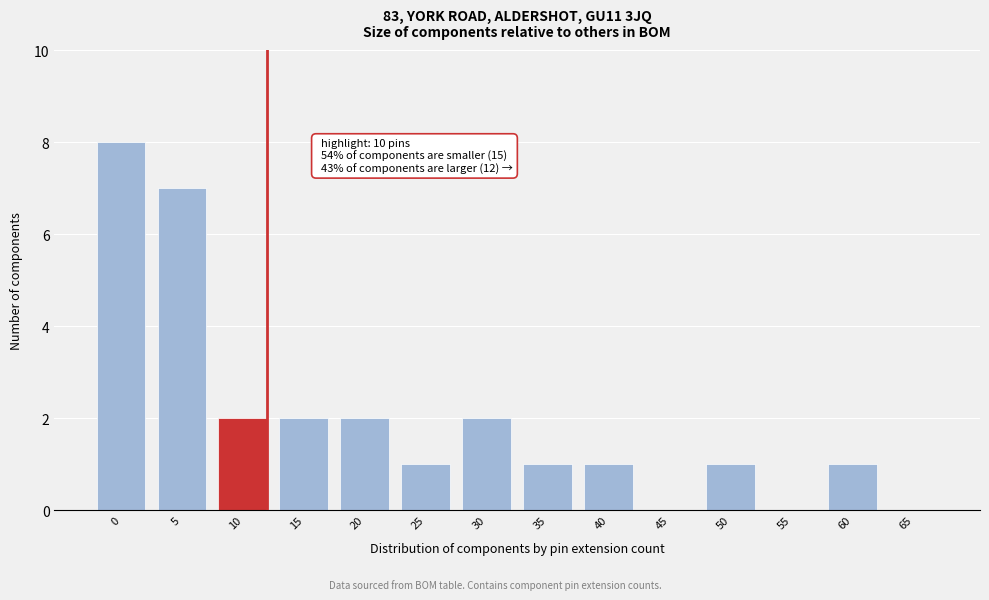

Reading left to right, transcribe all the data shown in this chart.

0=8	5=7	10=2	15=2	20=2	25=1	30=2	35=1	40=1	45=0	50=1	55=0	60=1	65=0